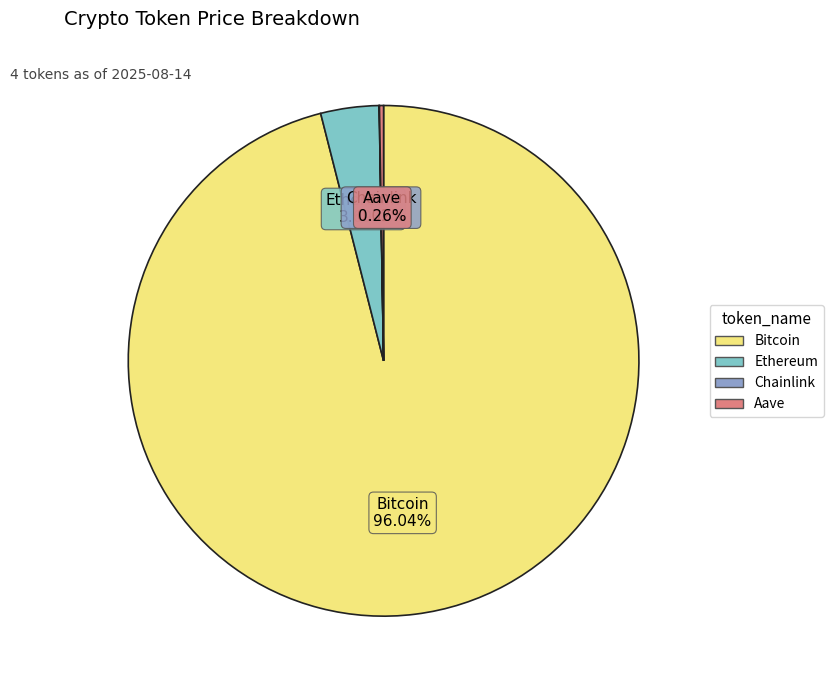

Is there any slice that represents more than half of the pie?

Yes